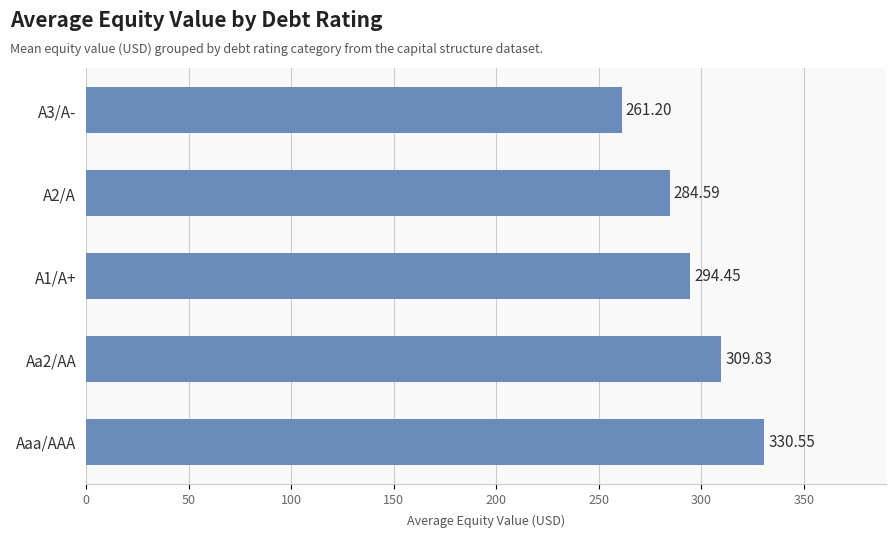

Which label corresponds to the largest value in the chart?

Aaa/AAA